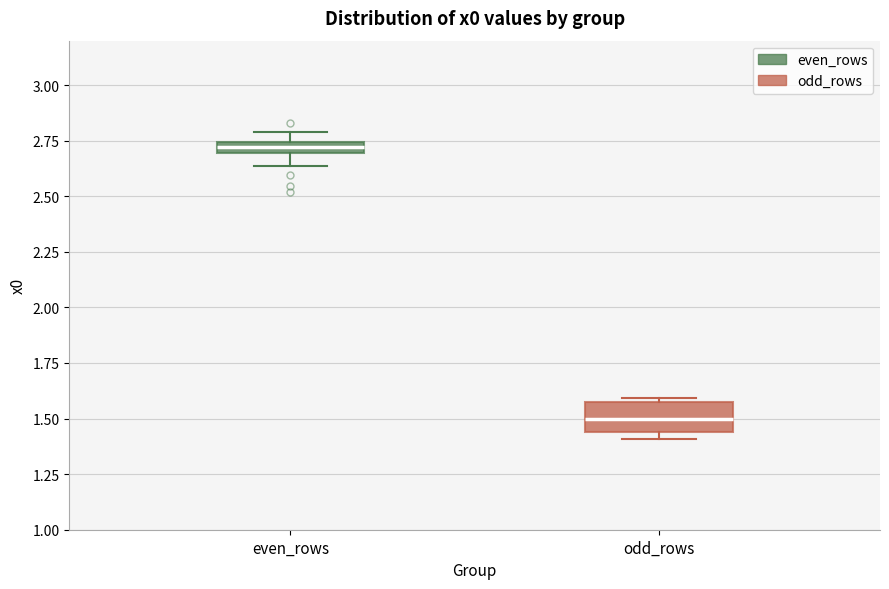

Which box has the highest median line?

even_rows